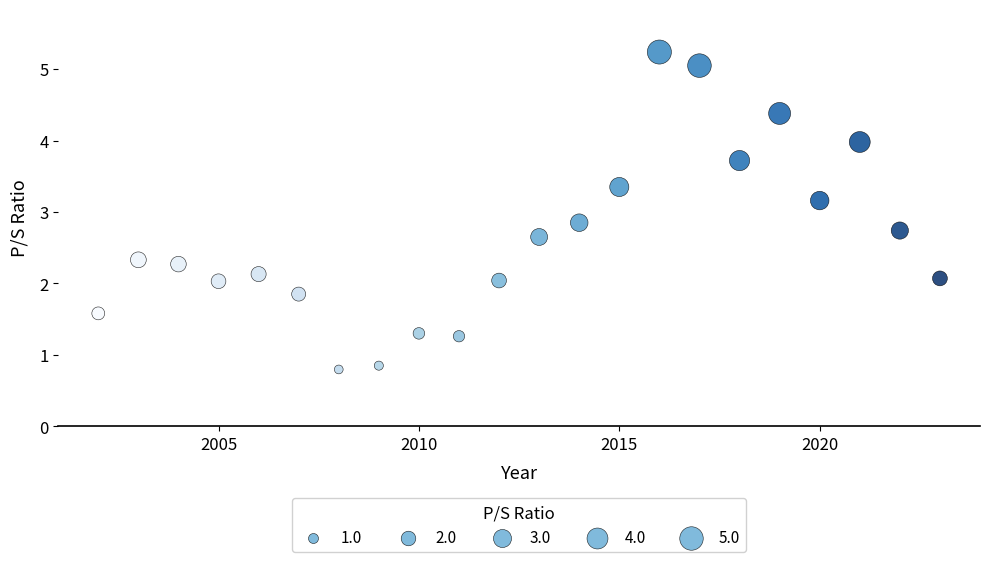

What is the range of Y values (max minus min)?

4.4